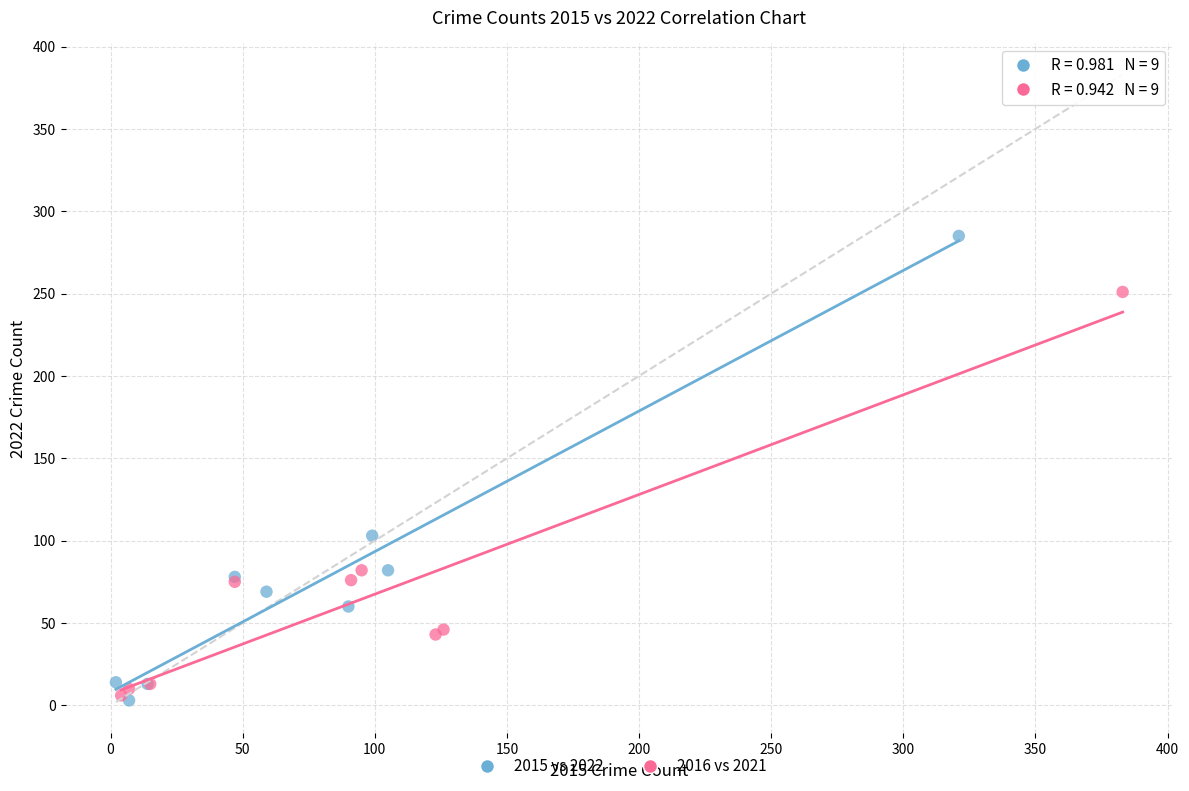

Which series has the largest Y range (max minus min)?

2015 vs 2022